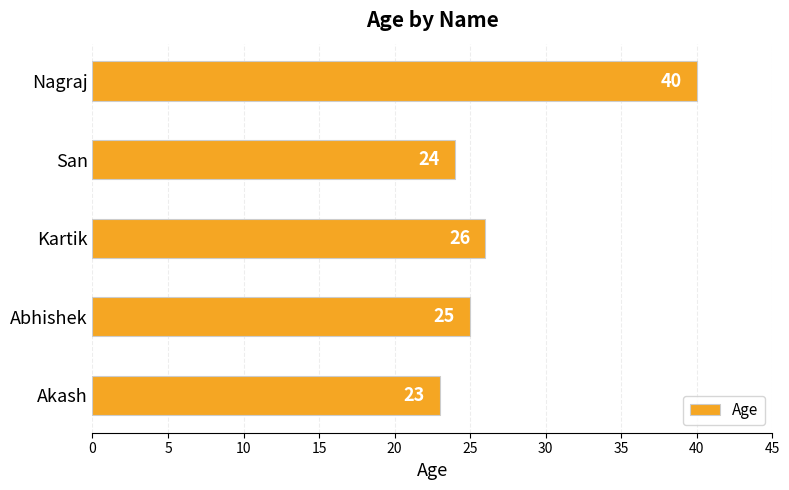

What is the change in value from San to Nagraj?

+16